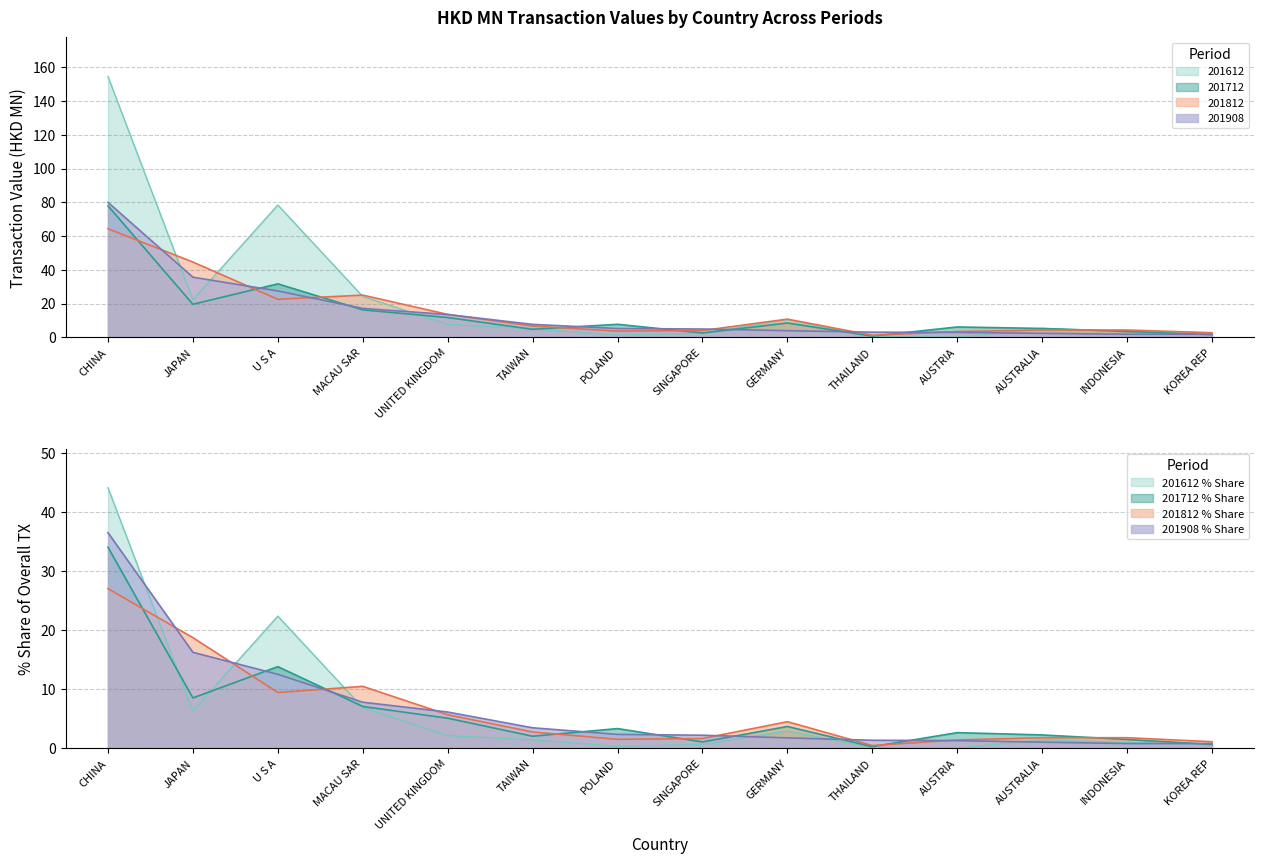

At which label is 201712 closest to 39?

U S A